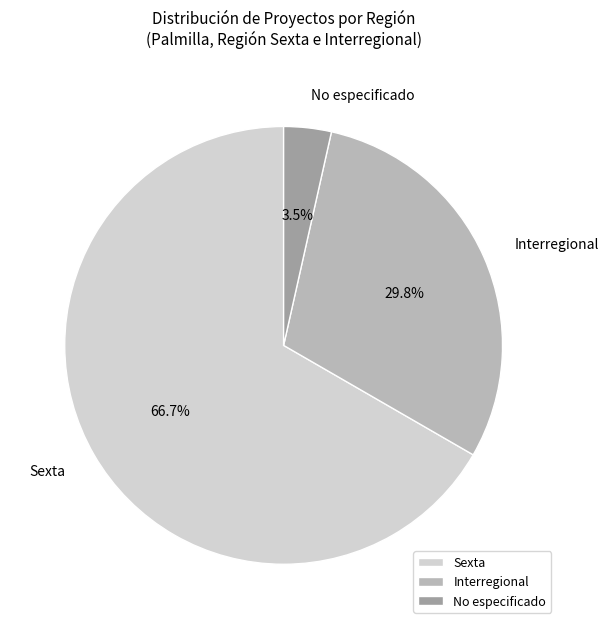

How much of the chart is everything except Sexta?

33.3%